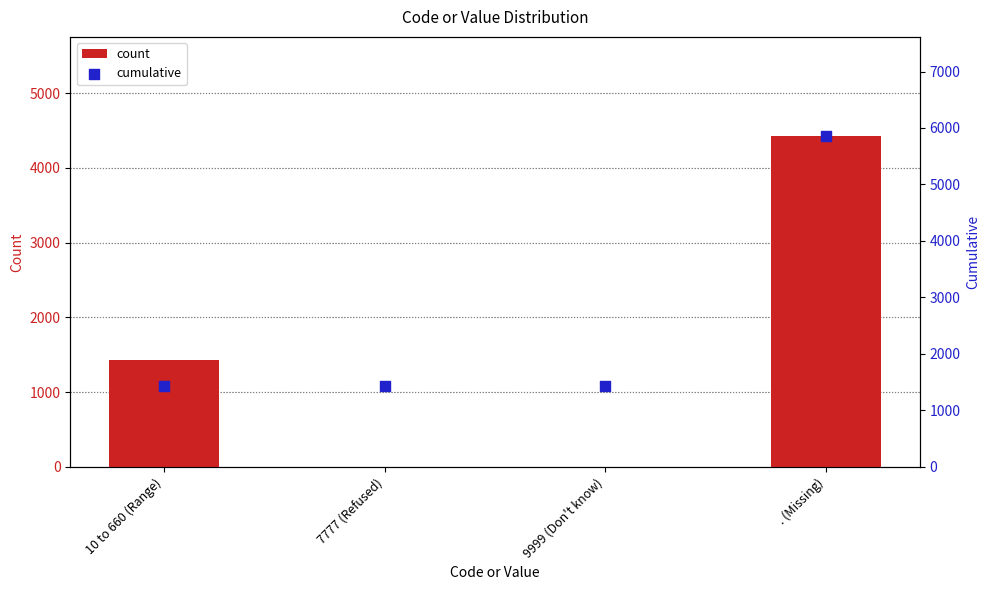

Which series contains the highest Y value?

cumulative